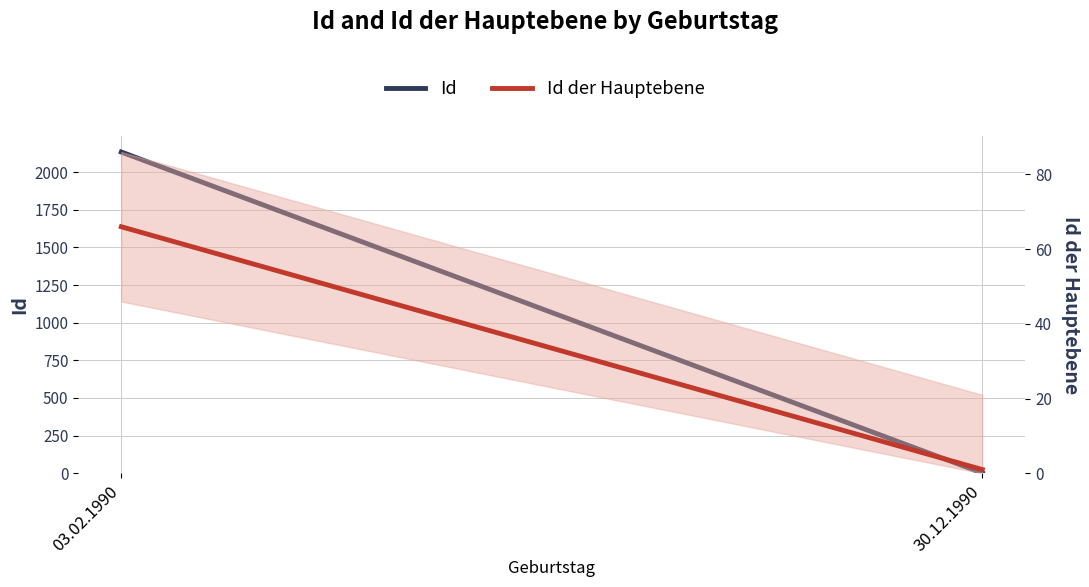

List the series in order of their overall mean, highest first.

Id, Id der Hauptebene